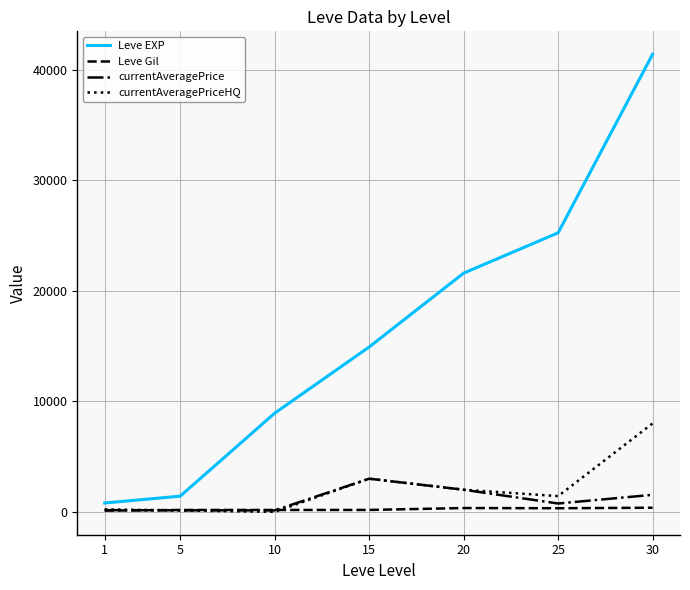

Which label corresponds to the largest value in the chart?

30